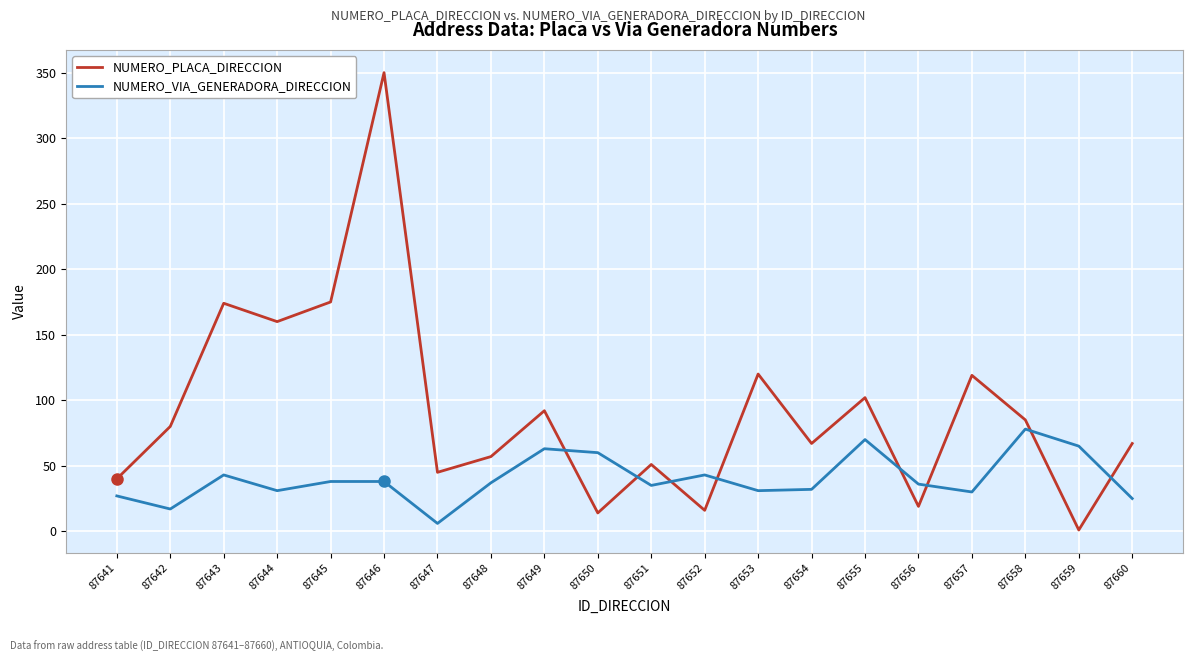

What is the difference between the maximum and minimum values in the NUMERO_VIA_GENERADORA_DIRECCION series?

72